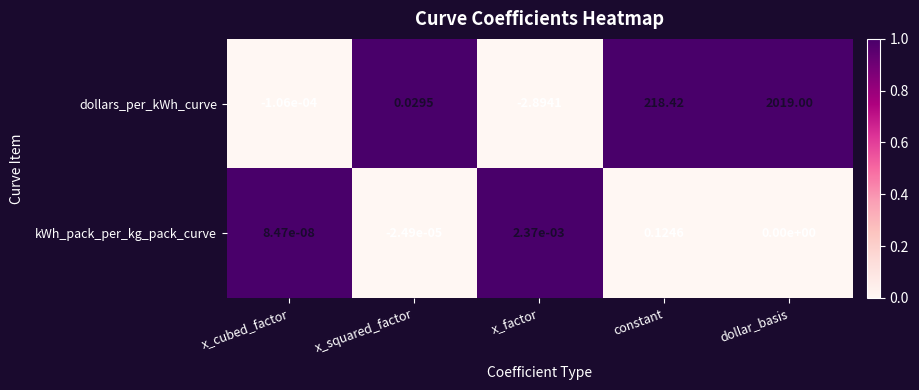

At x_factor, list the series in order from largest to smallest.

kWh_pack_per_kg_pack_curve, dollars_per_kWh_curve